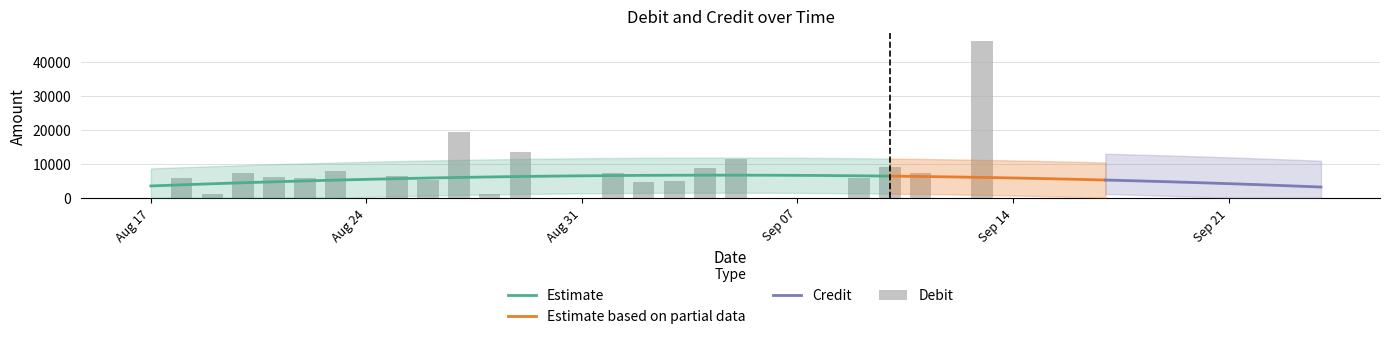

How many values exceed 5320?

15